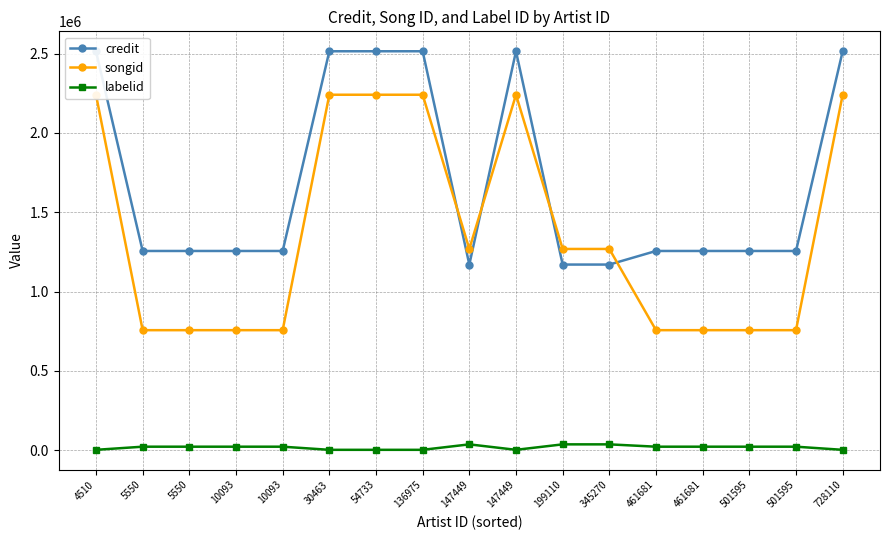

Where is songid nearest to the value 1498415?

147449